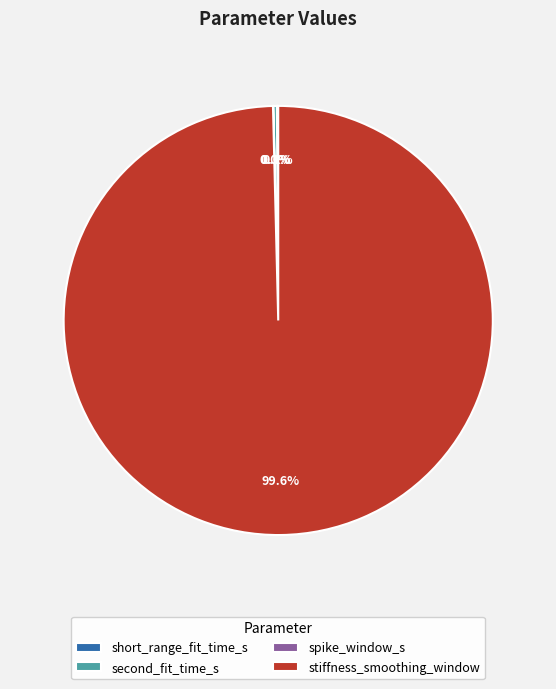

Which category has the biggest portion of the pie?

stiffness_smoothing_window